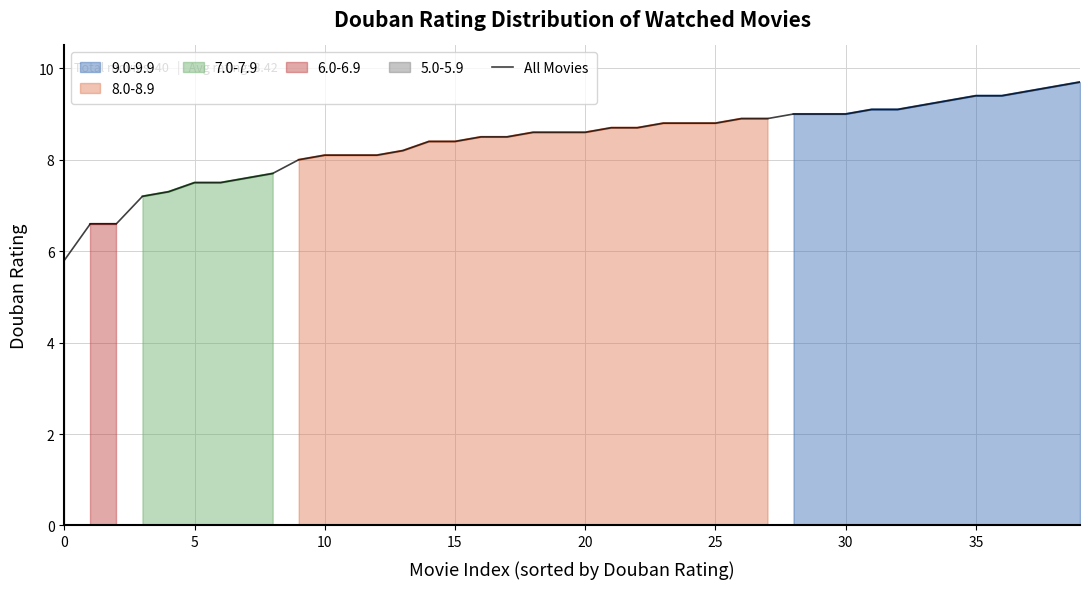

True or false: the data shows 8.9 at 26.

True